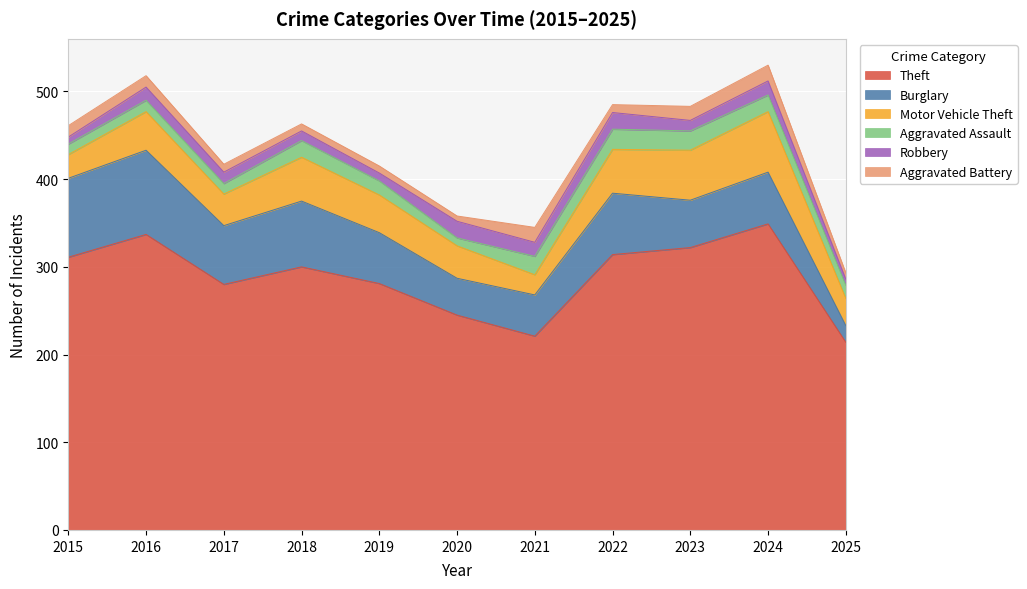

True or false: Robbery has a value of 13 at 2017.

True